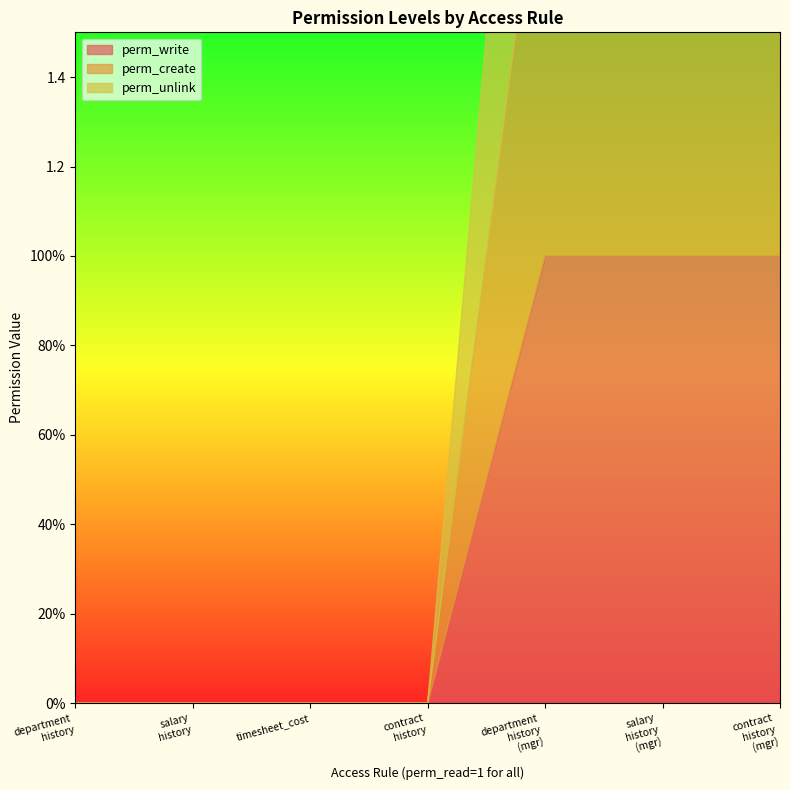

True or false: perm_unlink and perm_write intersect in this chart.

False